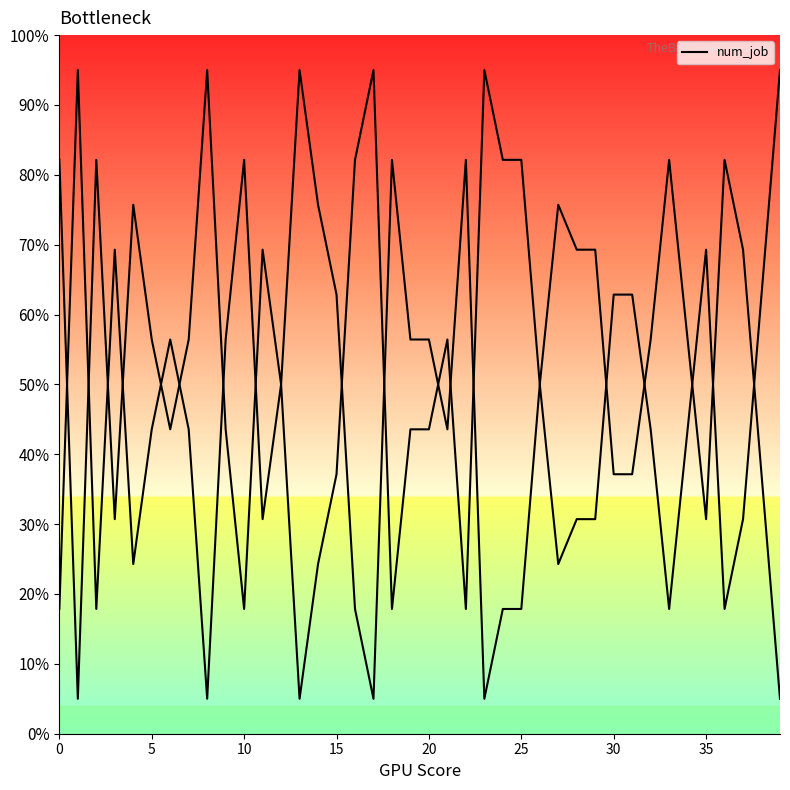

Is it true that the value at 10 is 17.9?

True